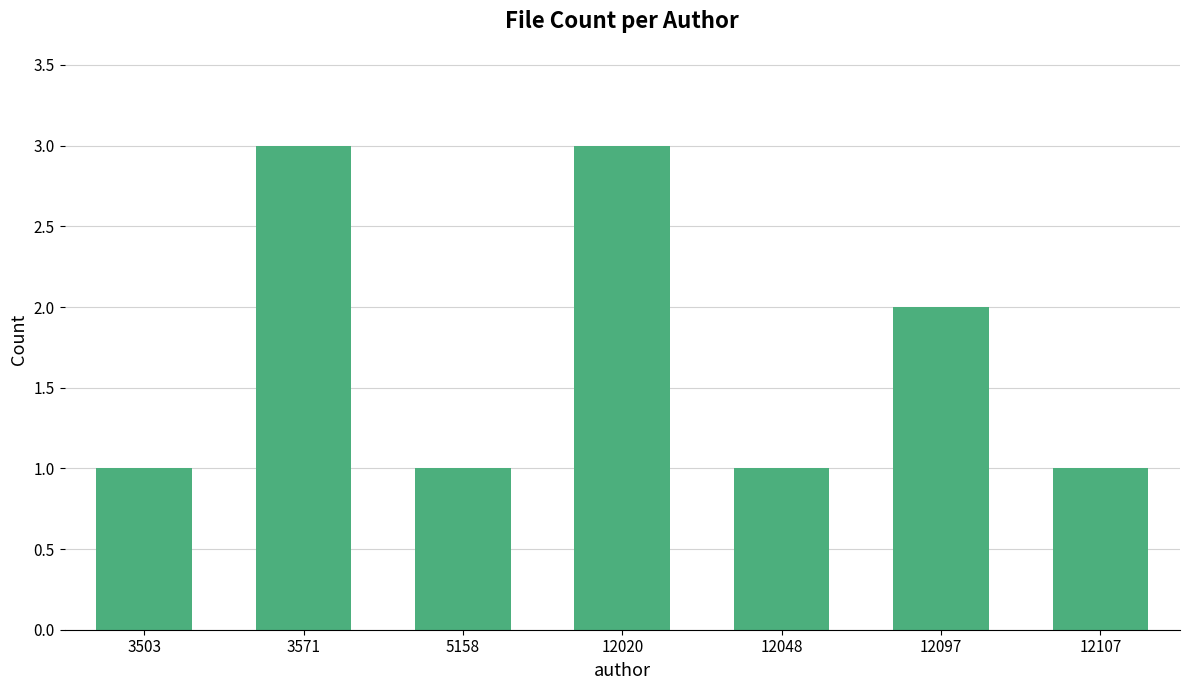

Reading left to right, what are all the values shown in this chart?

3503=1	3571=3	5158=1	12020=3	12048=1	12097=2	12107=1